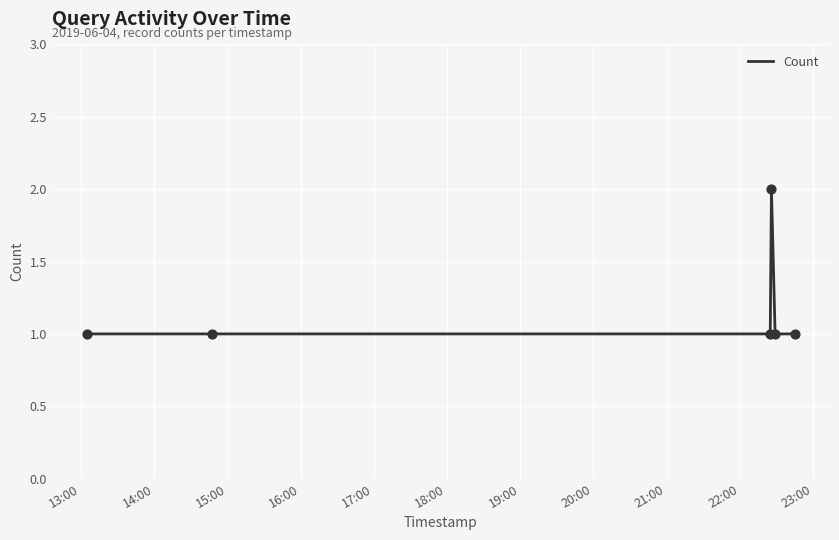

What is the sum of all values?

7